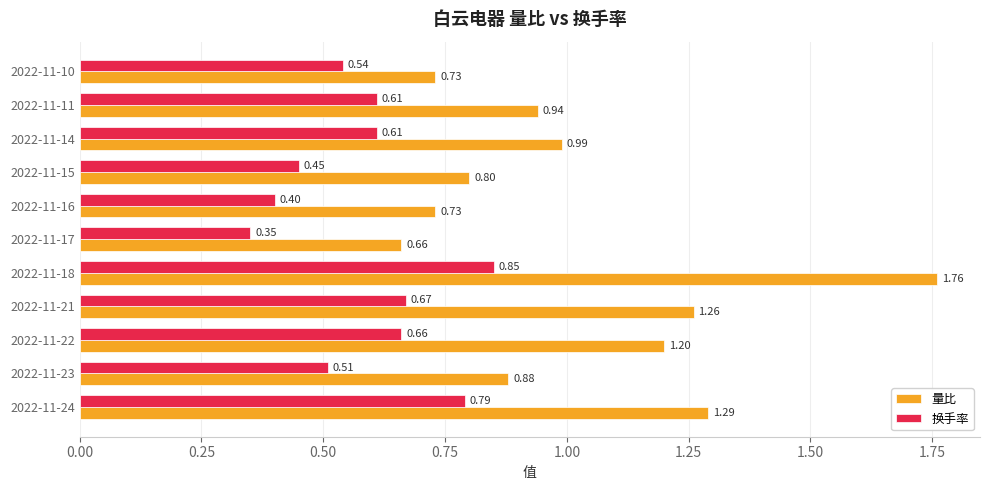

Which category has the lowest value in the 换手率 series?

2022-11-17